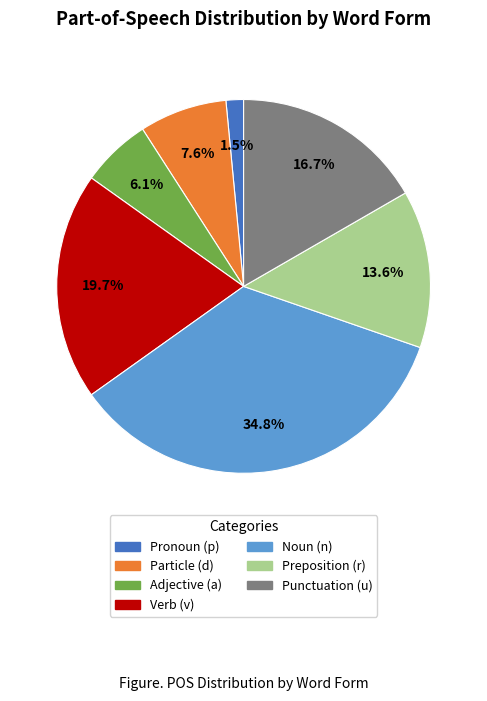

Is there a majority slice in this chart?

No